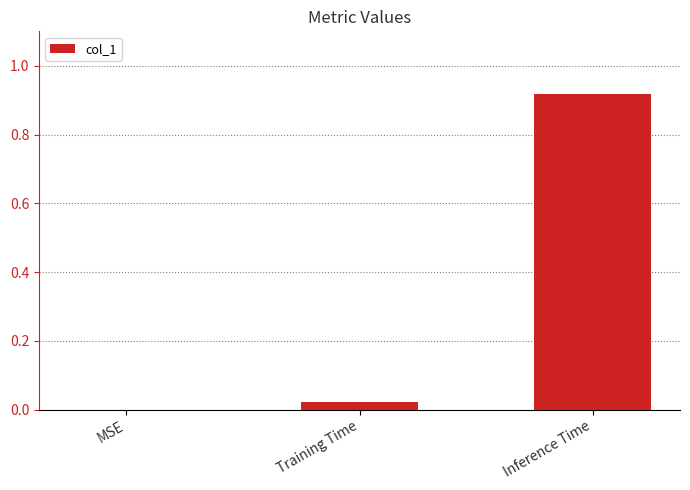

Which has a higher value, Training Time or Inference Time?

Inference Time